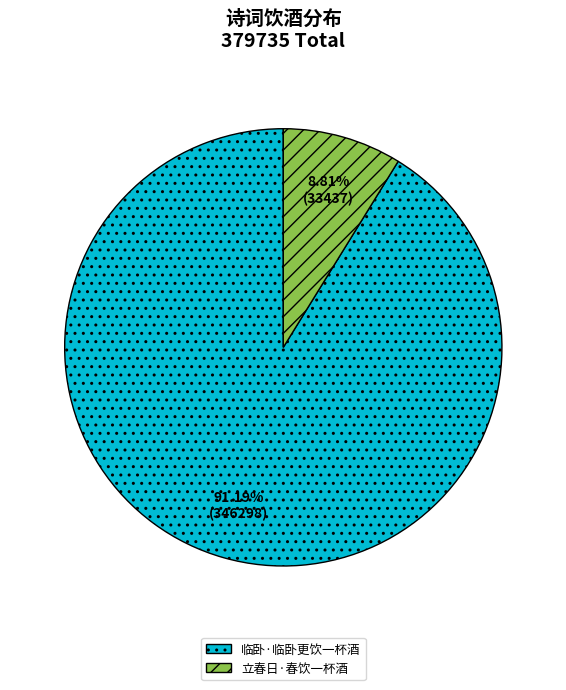

Approximately how many times larger is the value at 立春日·春饮一杯酒 compared to 临卧·临卧更饮一杯酒?

0.1